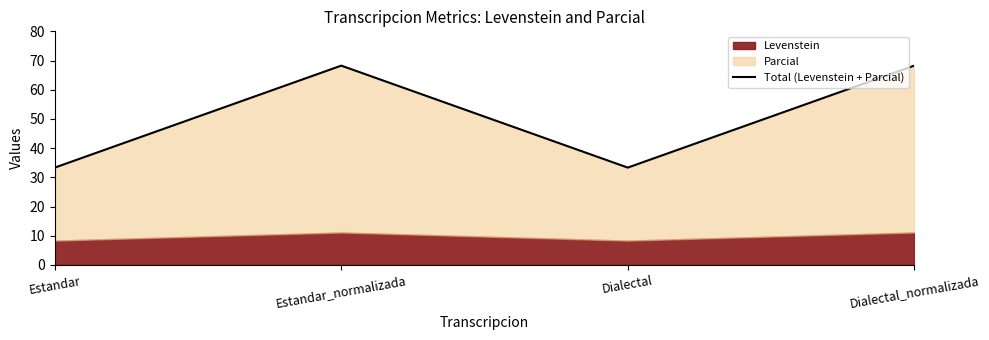

Is it true that the value at Estandar_normalizada is 94.3?

False